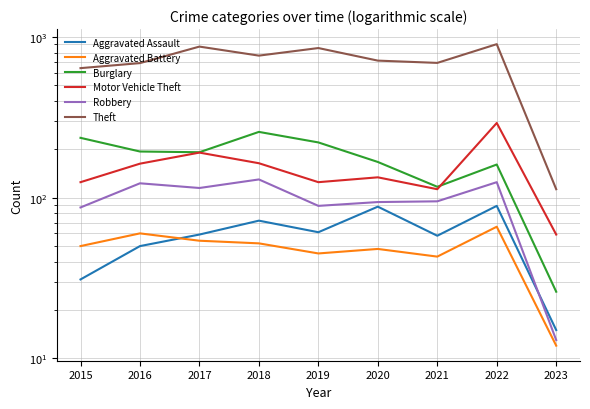

What is the total value across all series at 2016?

1279